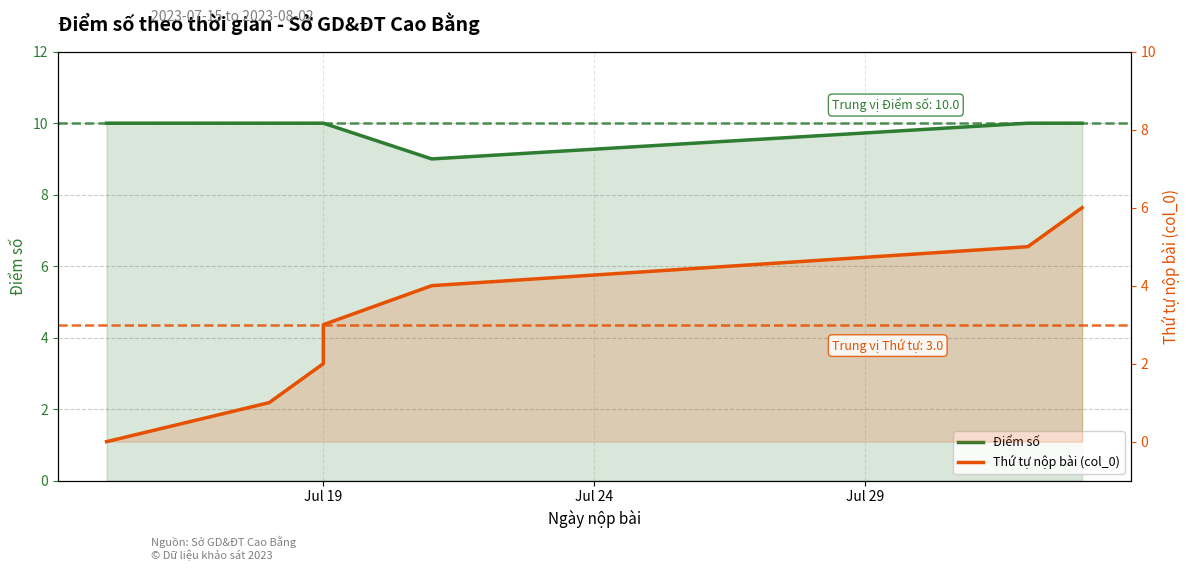

At which label does Điểm số reach its peak?

Jul 19